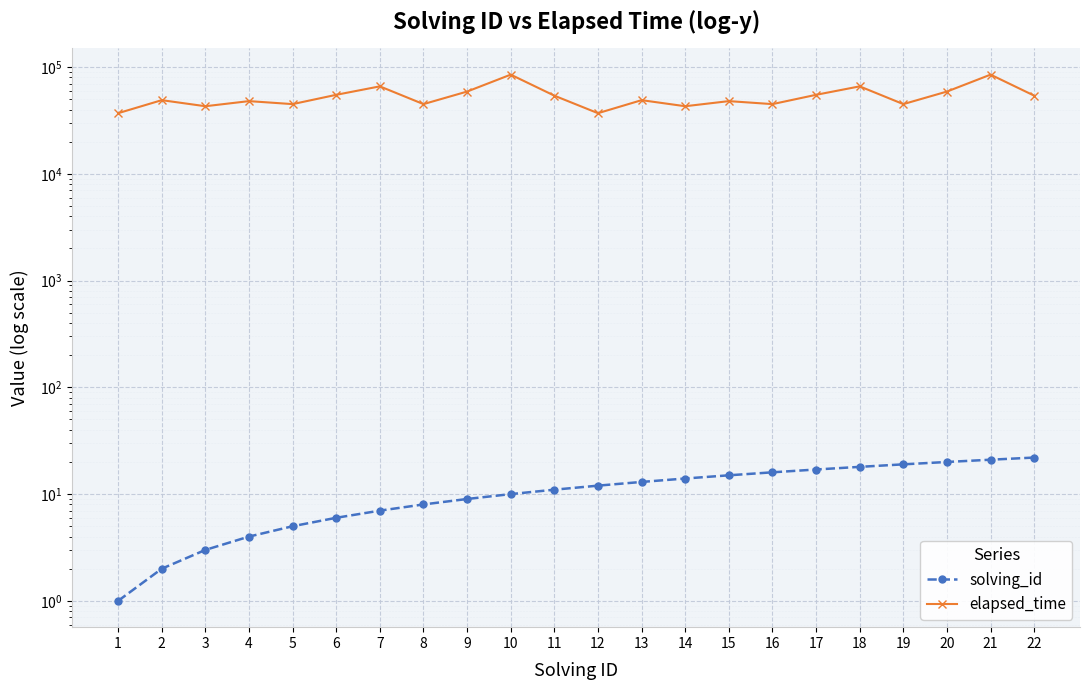

How many categories are shown in the chart?

22